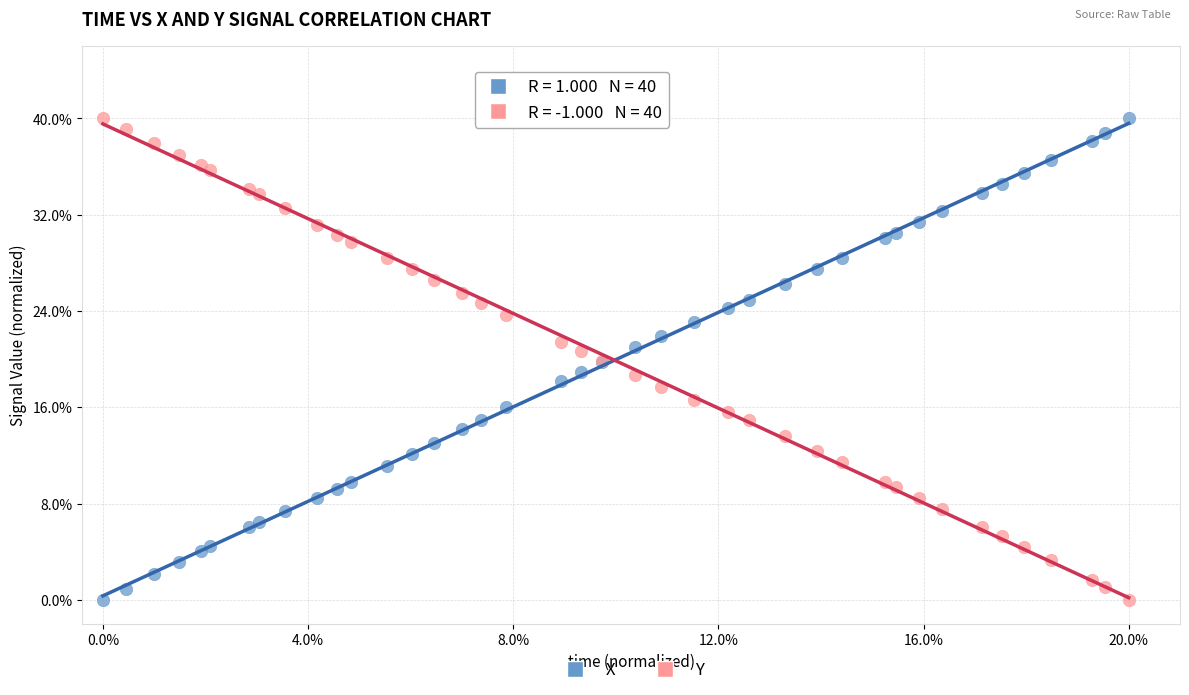

What are all the series names shown in the legend?

X, Y